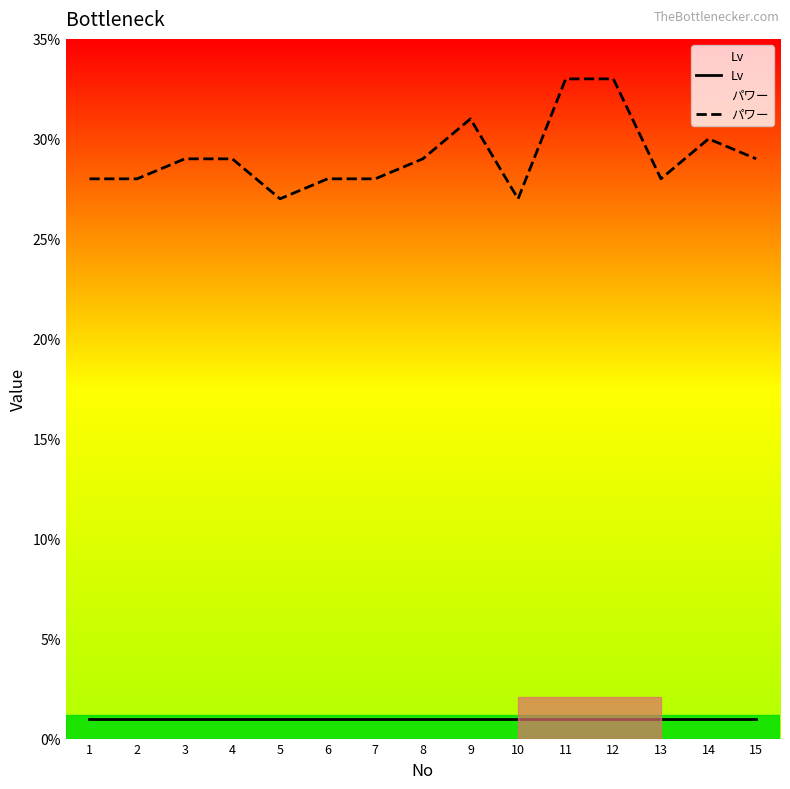

What is the average value of the パワー series?

29